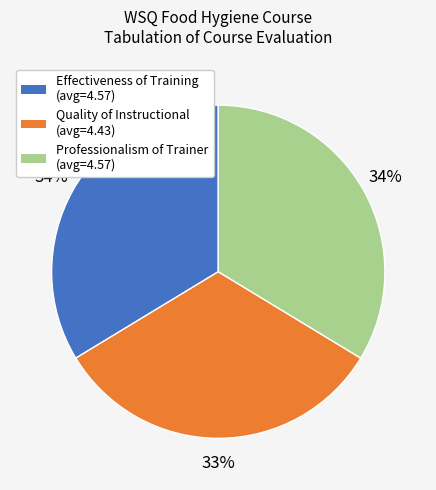

To the nearest percent, what is the average slice percentage?

33%